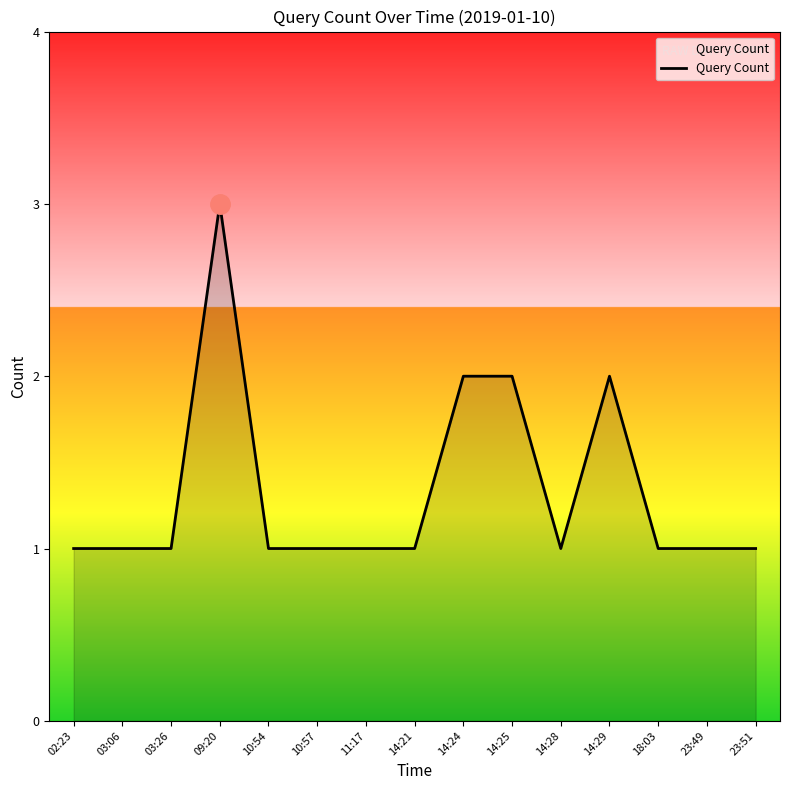

True or false: the data shows 3 at 09:20.

True